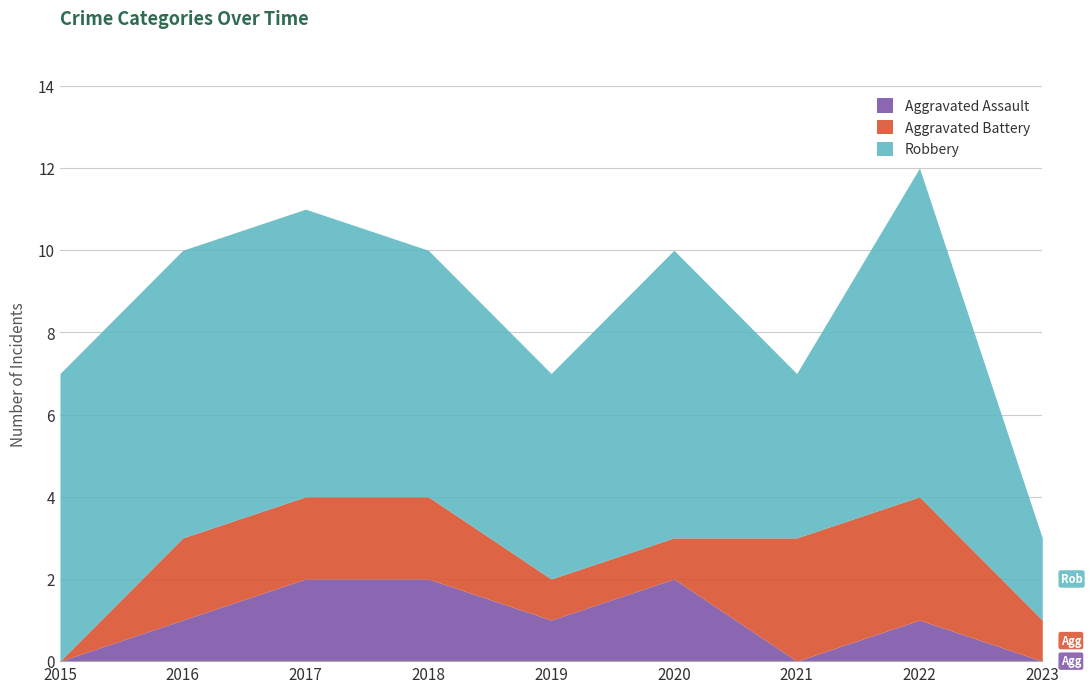

Reading left to right, what are all the values shown in this chart?

Aggravated Assault: 0	1	2	2	1	2	0	1	0
Aggravated Battery: 0	2	2	2	1	1	3	3	1
Robbery: 7	7	7	6	5	7	4	8	2